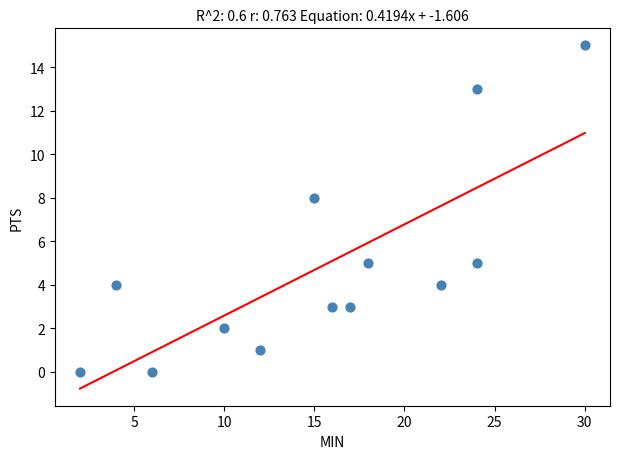

What Y value in the scatter plot is closest to 7?

8